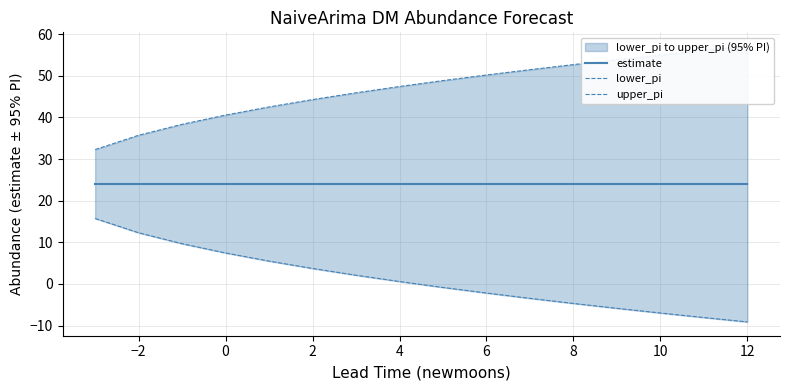

True or false: upper_pi and lower_pi cross at least once.

False